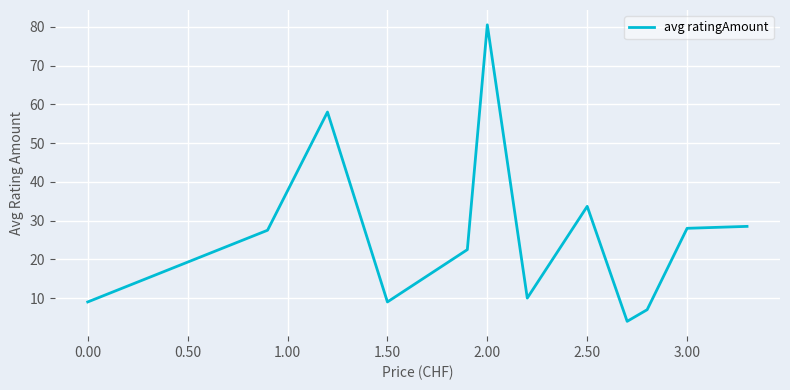

What is the difference between the maximum and second lowest values?

73.5